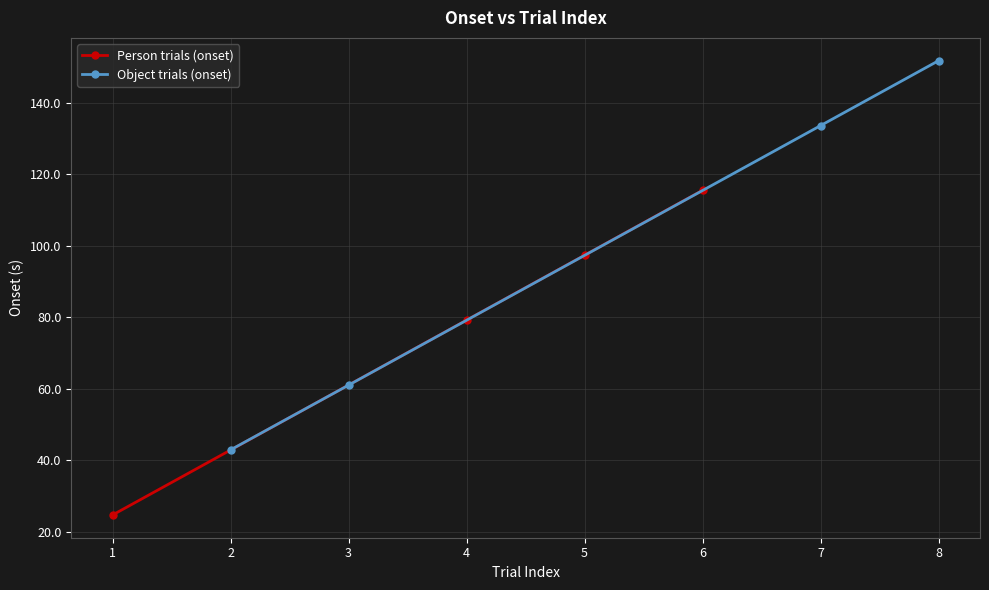

Rank the series by their maximum value, from highest to lowest.

Object trials (onset), Person trials (onset)